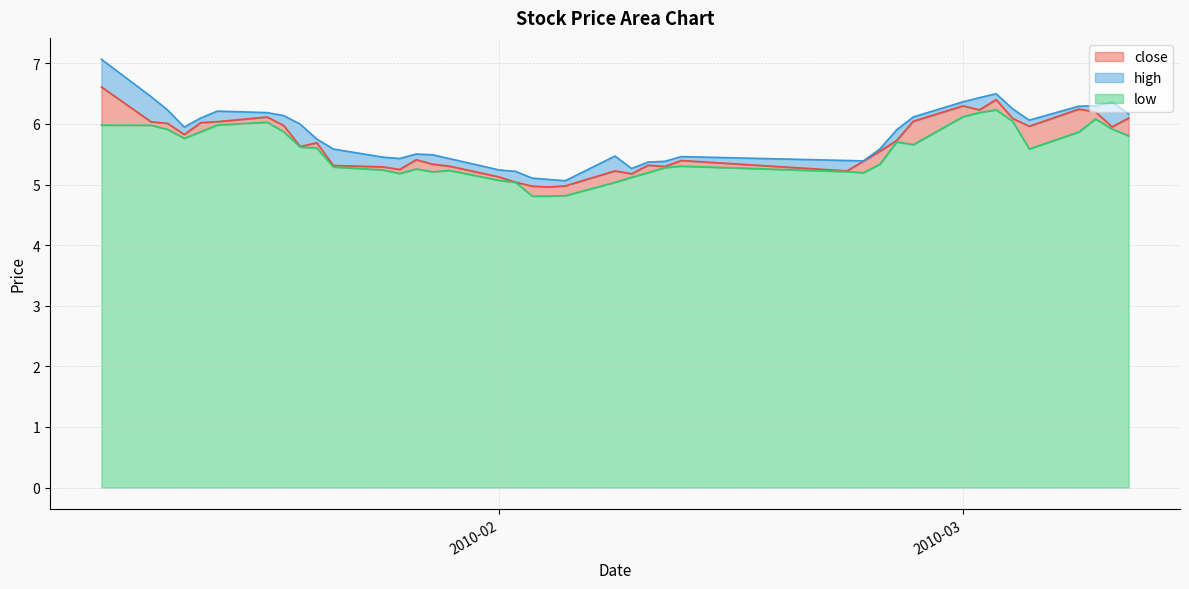

Read the close value at 2010-02-24.

5.6